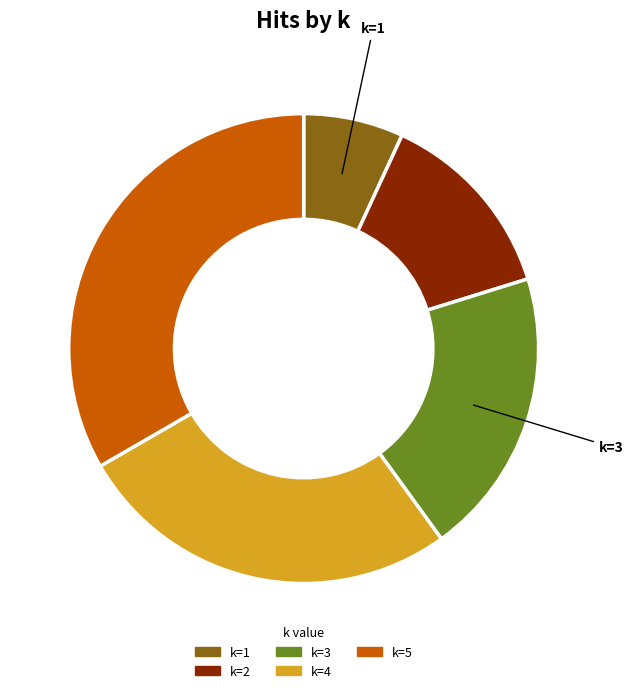

Combined, do k=4 and k=2 account for over 50%?

No